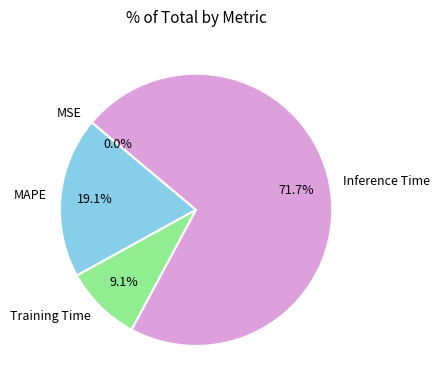

Approximately how many times larger is the value at MAPE compared to Inference Time?

0.3